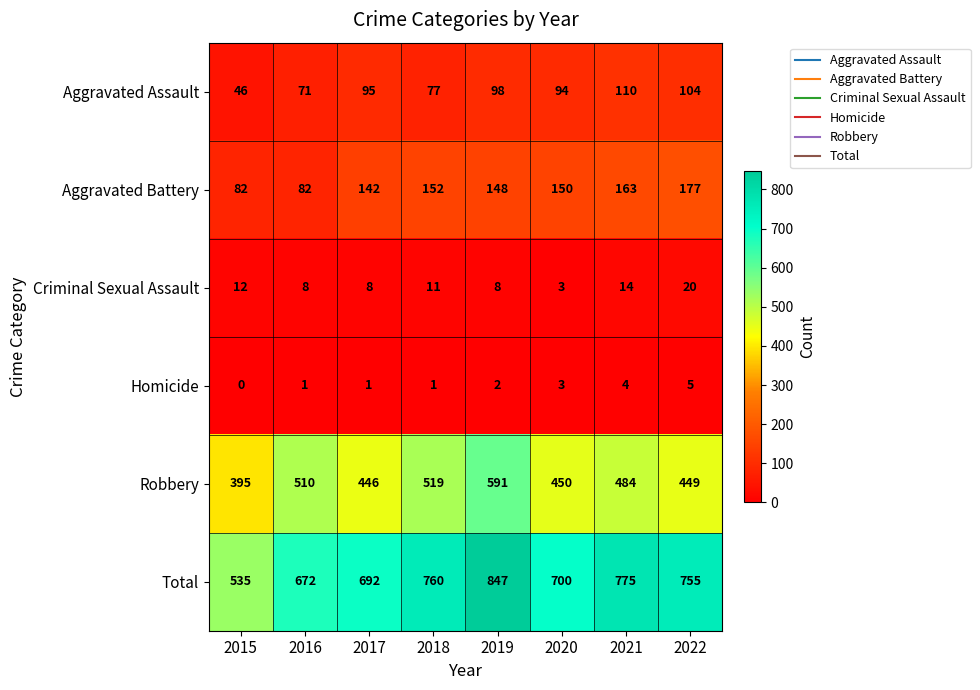

Count the number of categories in the chart.

8